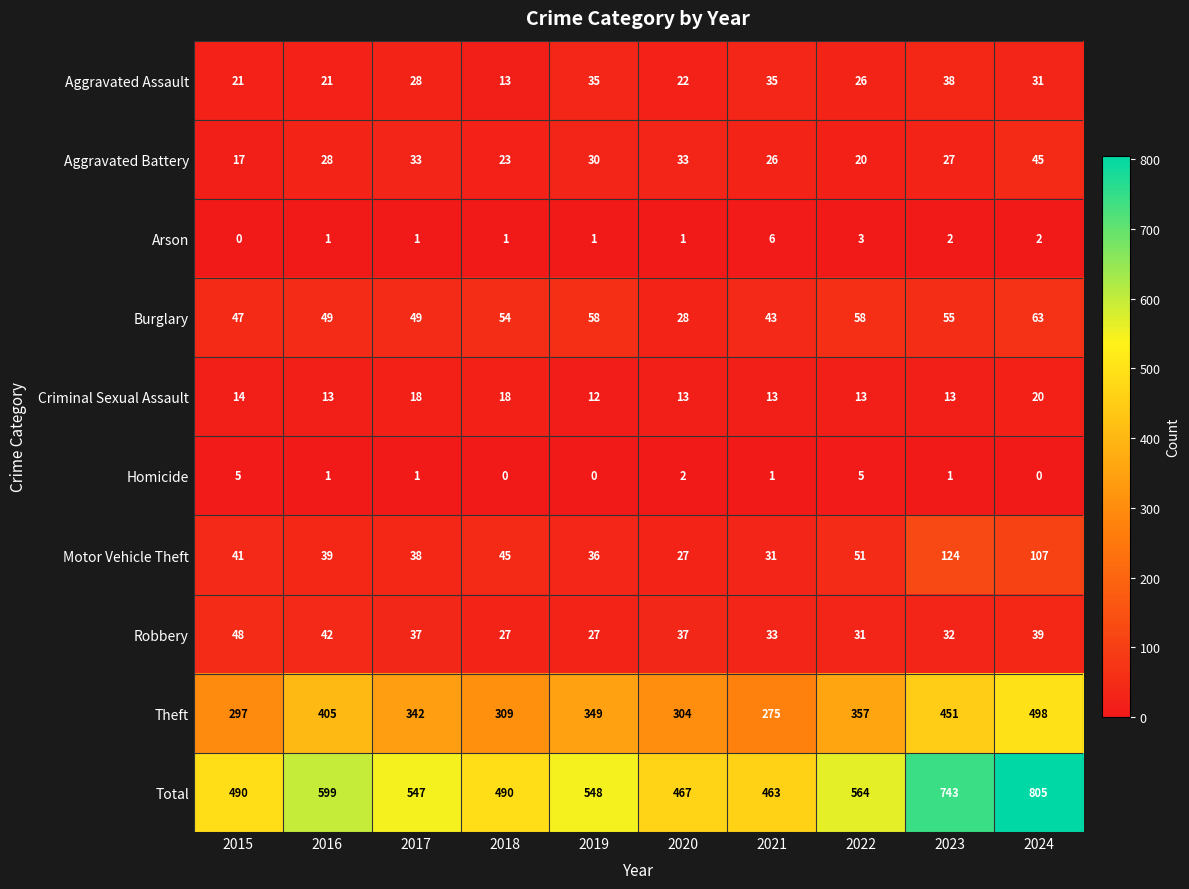

Which series has the largest range (max minus min)?

Total